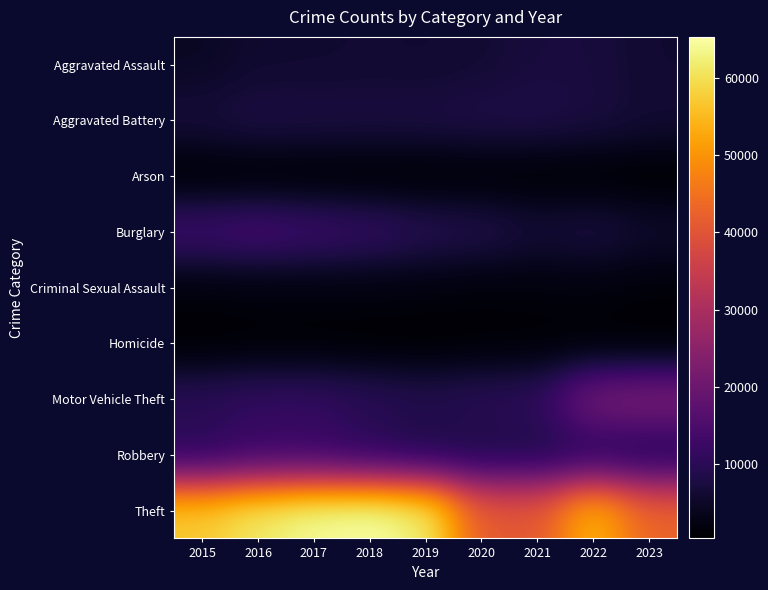

Reading right to left, transcribe all the data shown in this chart.

Aggravated Assault: 2023=5885	2022=7280	2021=7242	2020=6263	2019=5841	2018=6001	2017=5793	2016=5712	2015=4480
Aggravated Battery: 2023=6288	2022=7493	2021=8347	2020=8320	2019=7857	2018=7735	2017=7845	2016=8086	2015=7018
Arson: 2023=388	2022=422	2021=529	2020=588	2019=376	2018=373	2017=444	2016=515	2015=448
Burglary: 2023=5593	2022=7594	2021=6659	2020=8758	2019=9638	2018=11747	2017=13001	2016=14289	2015=13184
Criminal Sexual Assault: 2023=1360	2022=1776	2021=1703	2020=1474	2019=1900	2018=2009	2017=1961	2016=1836	2015=1683
Homicide: 2023=481	2022=719	2021=804	2020=787	2019=498	2018=589	2017=672	2016=786	2015=496
Motor Vehicle Theft: 2023=22577	2022=21446	2021=10603	2020=9959	2019=8977	2018=9985	2017=11380	2016=11286	2015=10068
Robbery: 2023=8079	2022=8964	2021=7918	2020=7855	2019=7995	2018=9681	2017=11880	2016=11960	2015=9638
Theft: 2023=42901	2022=54834	2021=40802	2020=41324	2019=62492	2018=65287	2017=64386	2016=61621	2015=57350